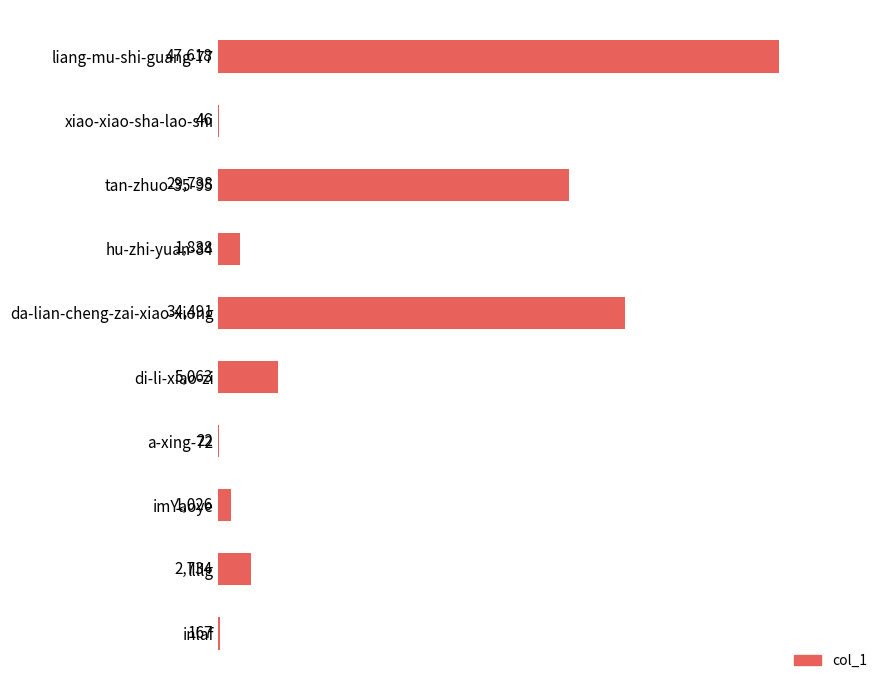

Reading top to bottom, transcribe all the data shown in this chart.

liang-mu-shi-guang-77=47618	xiao-xiao-sha-lao-shi=46	tan-zhuo-35-95=29738	hu-zhi-yuan-84=1838	da-lian-cheng-zai-xiao-xiong=34491	di-li-xiao-zi=5063	a-xing-72=22	imYaoye=1026	llllg=2734	inlaf=167